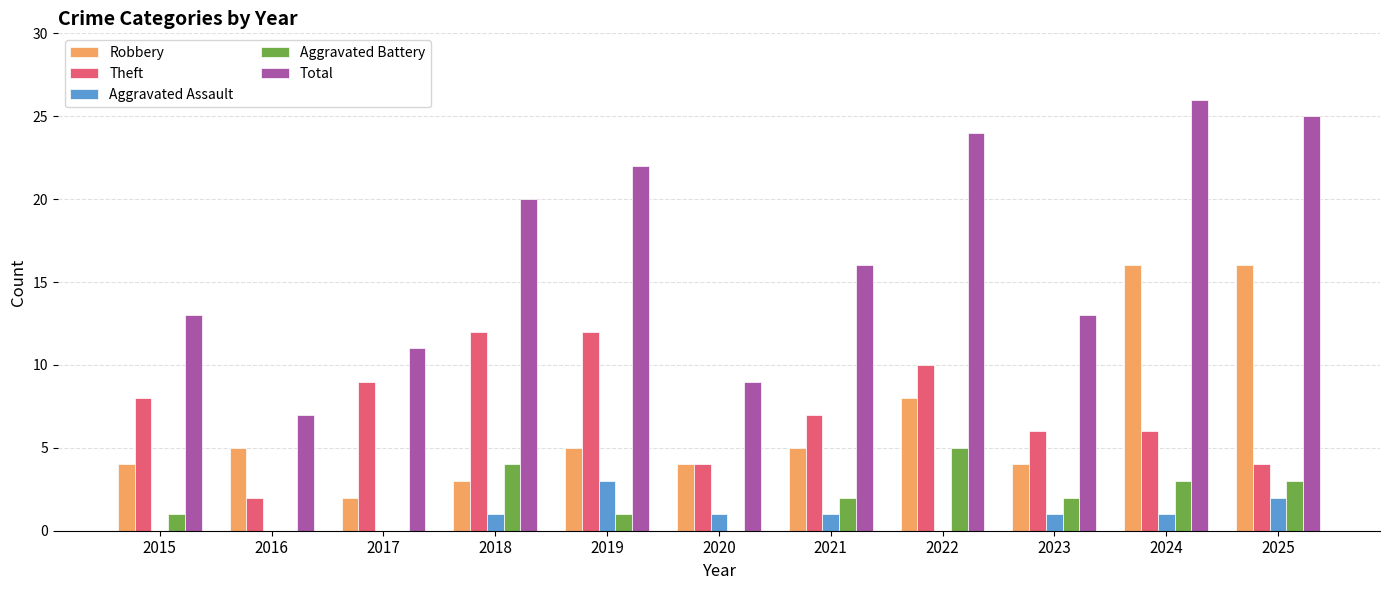

Which series changed the most between 2018 and 2023?

Total